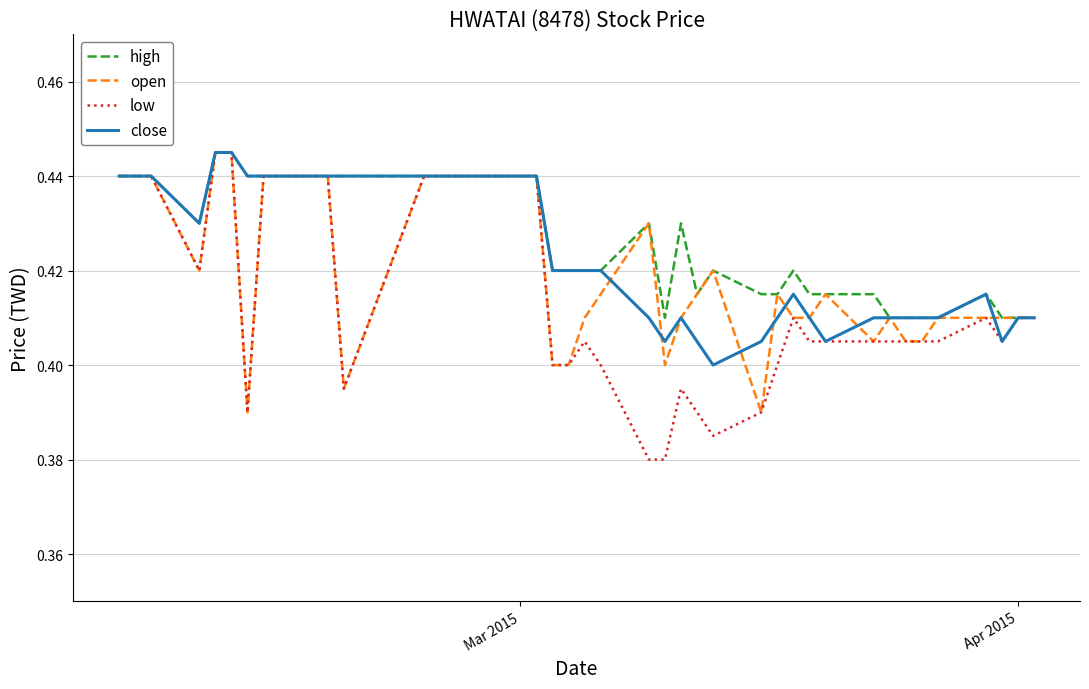

List the series in order of their overall mean, lowest first.

low, open, close, high